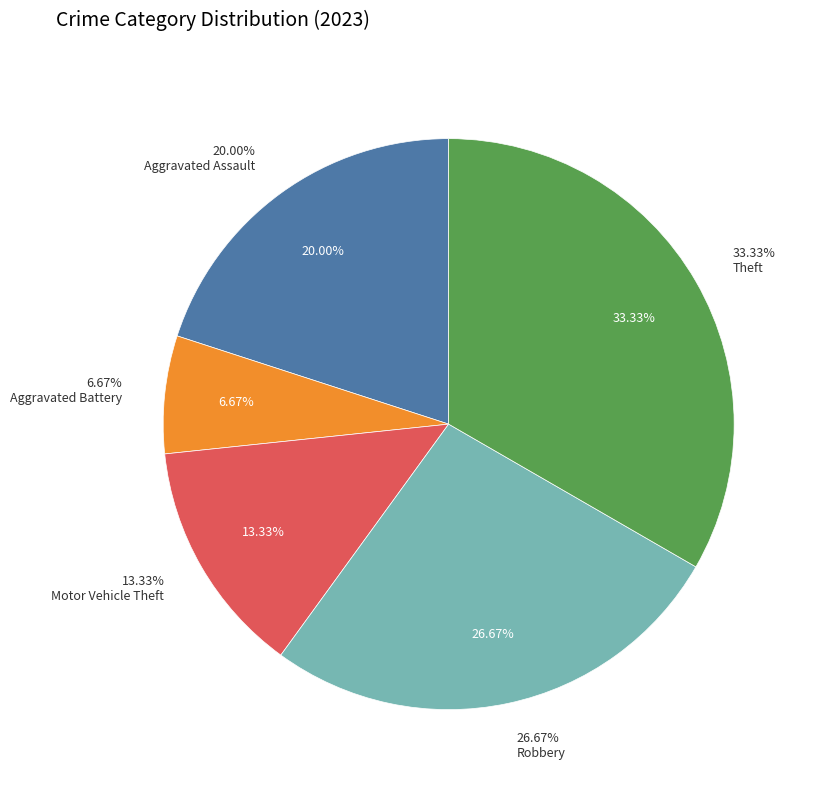

Rank the categories by value from lowest to highest.

Aggravated Battery, Motor Vehicle Theft, Aggravated Assault, Robbery, Theft